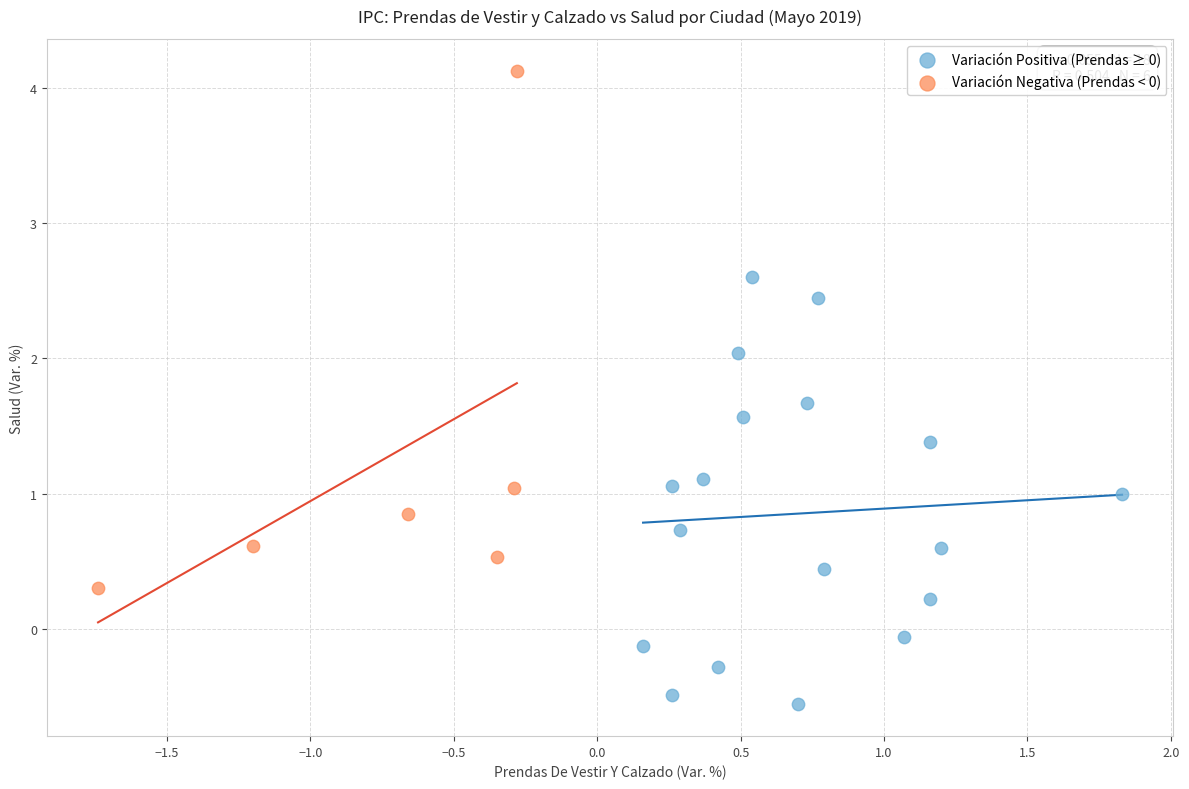

Which series reaches the minimum Y coordinate?

Variación Positiva (Prendas ≥ 0)